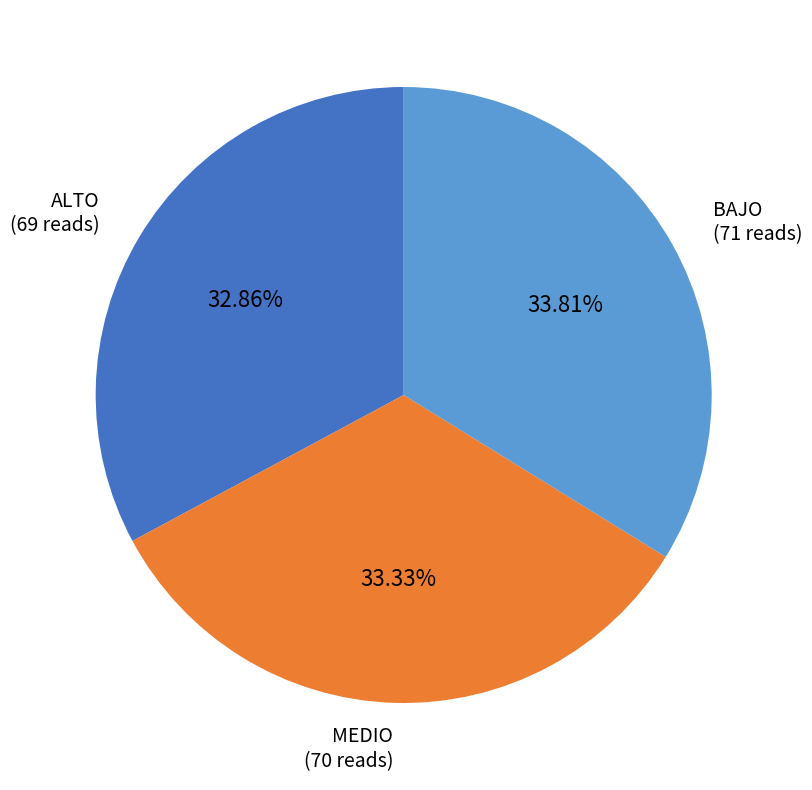

Do BAJO and ALTO together represent more than half of the pie?

Yes